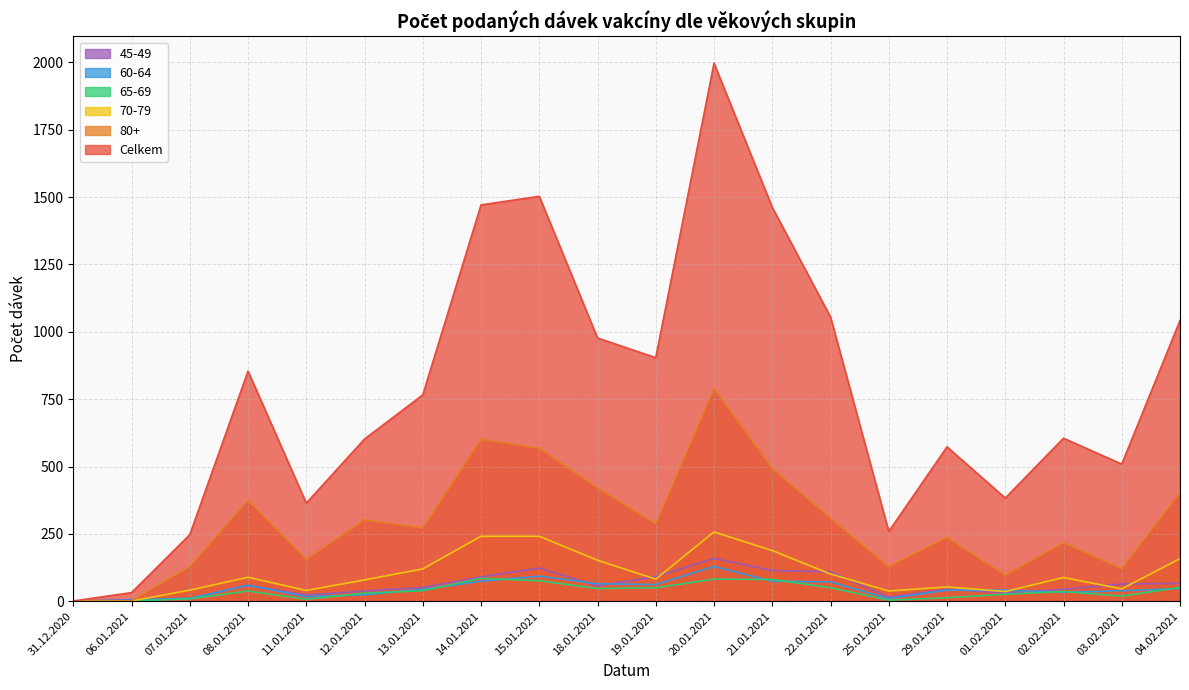

At which category does the chart reach its peak across all series?

20.01.2021